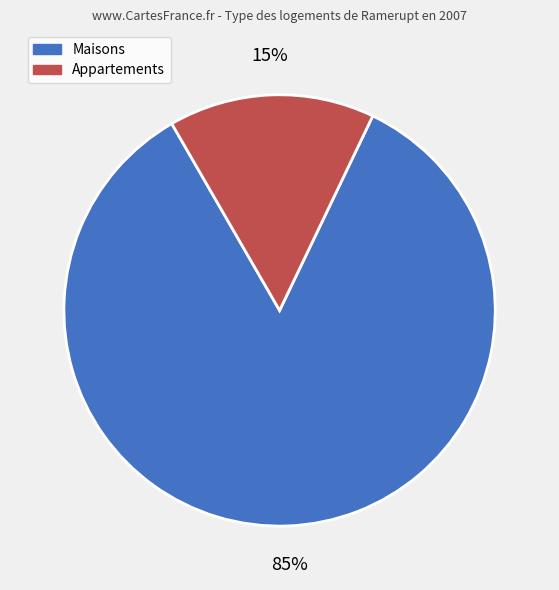

Is there a majority slice in this chart?

Yes